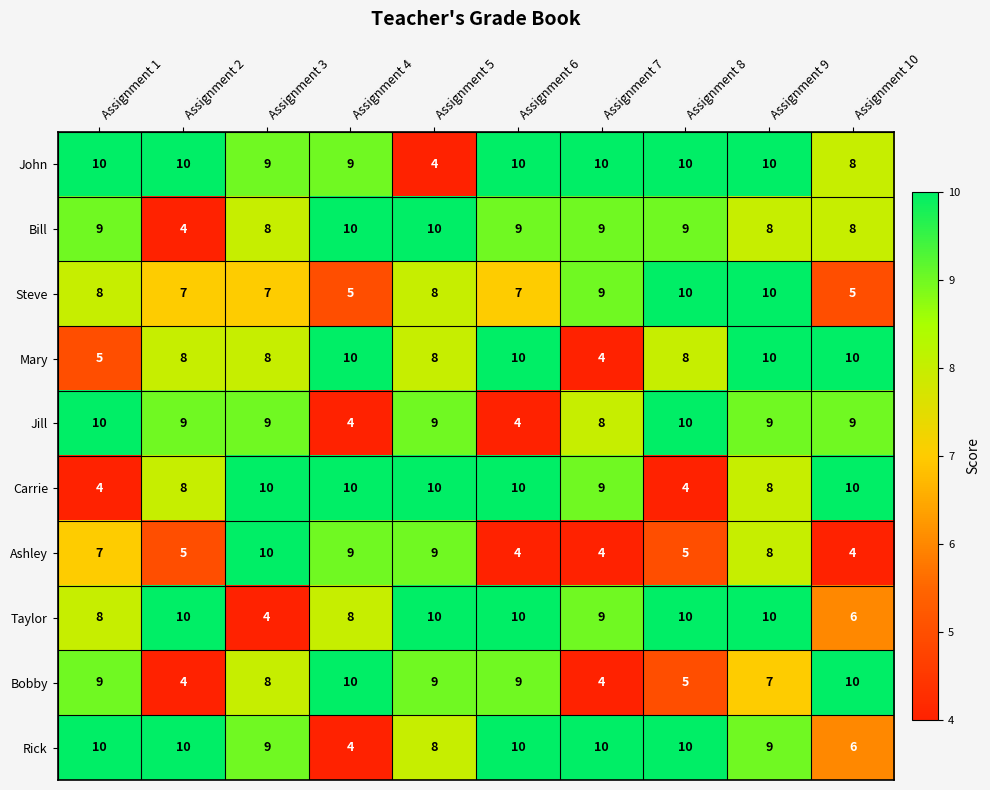

Count the John values in the range 9 to 10.

8